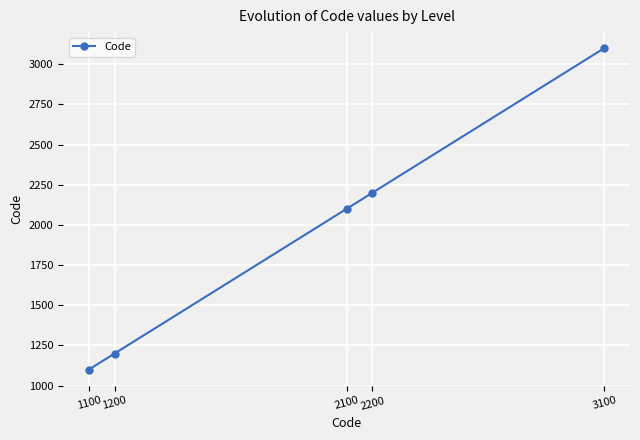

Which category has the lowest value across all series?

1100